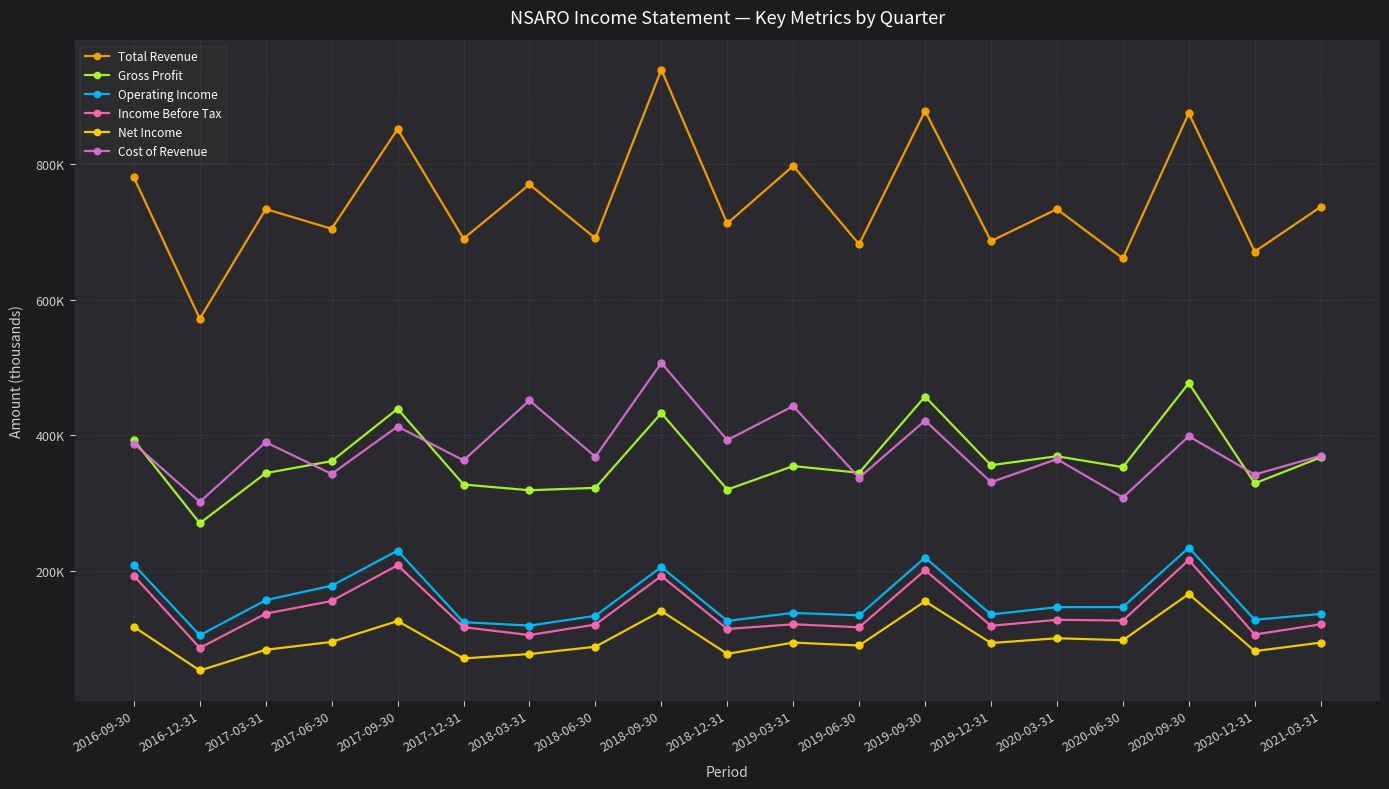

Reading left to right, list all the values displayed in this chart.

Total Revenue: 780500	571900	733800	704700	851900	690200	770100	690700	939500	712600	797600	681900	878700	686500	733800	661000	875400	671000	737000
Gross Profit: 392800	270200	344100	361800	439000	327300	318800	322400	432700	319800	354500	344600	457100	355800	369000	352900	476900	329000	367300
Operating Income: 208800	104800	156600	177900	229700	124200	119000	133600	205500	126000	137800	134200	219400	135500	146300	146400	234100	127600	136300
Income Before Tax: 192600	86100	136700	155400	208100	116700	105100	120600	192200	114100	121000	116600	200800	118800	127600	126500	215800	105900	120900
Net Income: 117200	52800	83400	95000	125800	70600	77100	87900	140600	77400	94000	89700	154900	93300	100400	97500	165700	81400	93900
Cost of Revenue: 387700	301700	389700	342900	412900	362900	451300	368300	506800	392800	443100	337300	421600	330700	364800	308100	398500	342000	369700